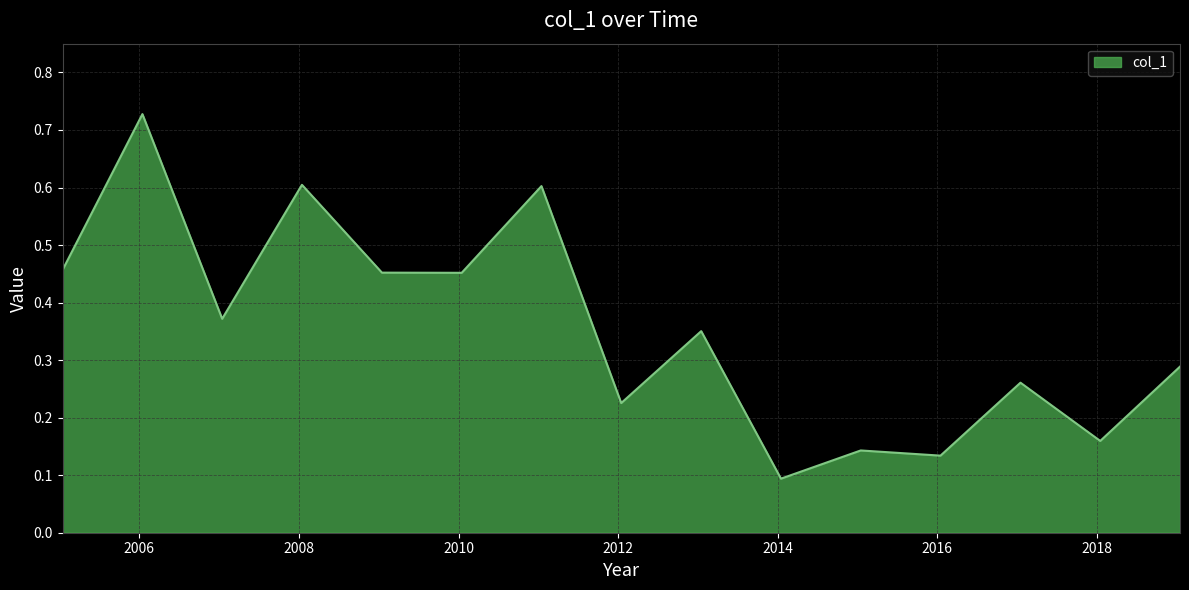

What is the difference between the maximum and minimum values?

0.6